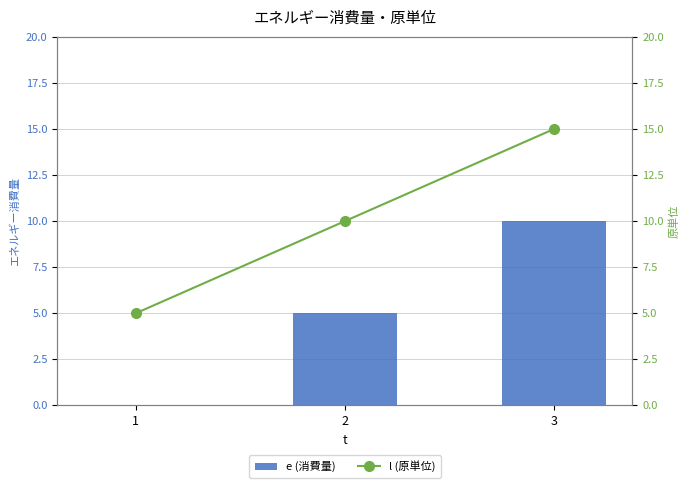

What is the value of the e (消費量) bar at the 2nd from the left?

5